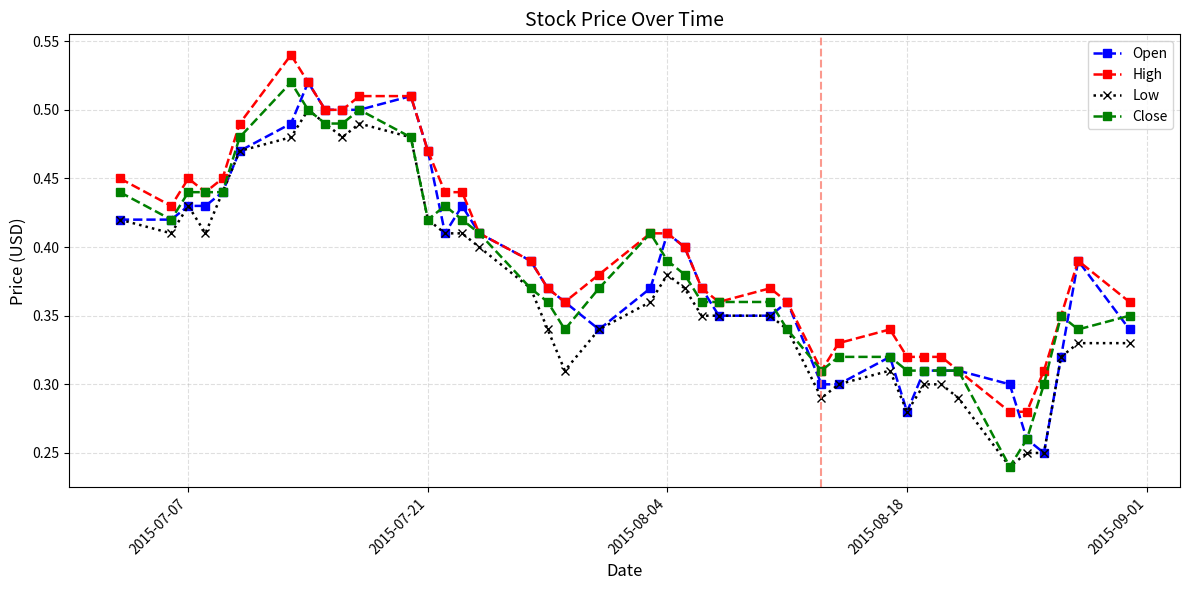

How many High values are between 0 and 1?

40